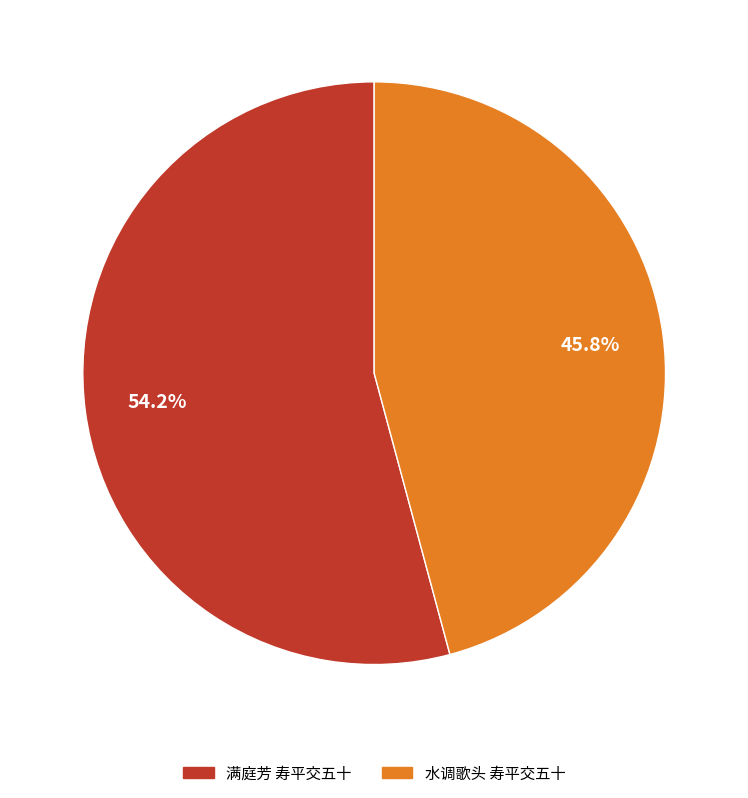

Combined, do 满庭芳 寿平交五十 and 水调歌头 寿平交五十 account for over 50%?

Yes